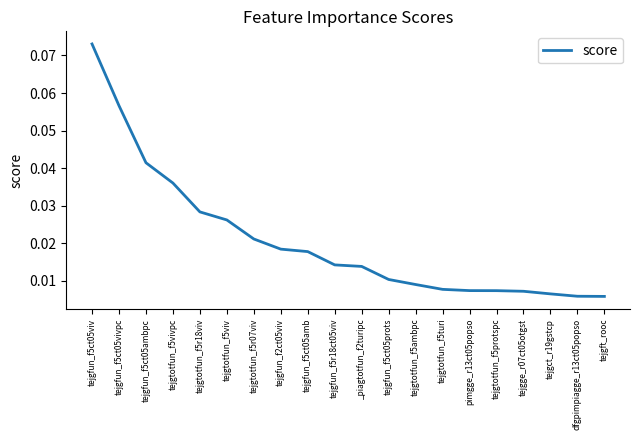

Which label corresponds to the largest value in the chart?

tejgfun_f5ct05viv